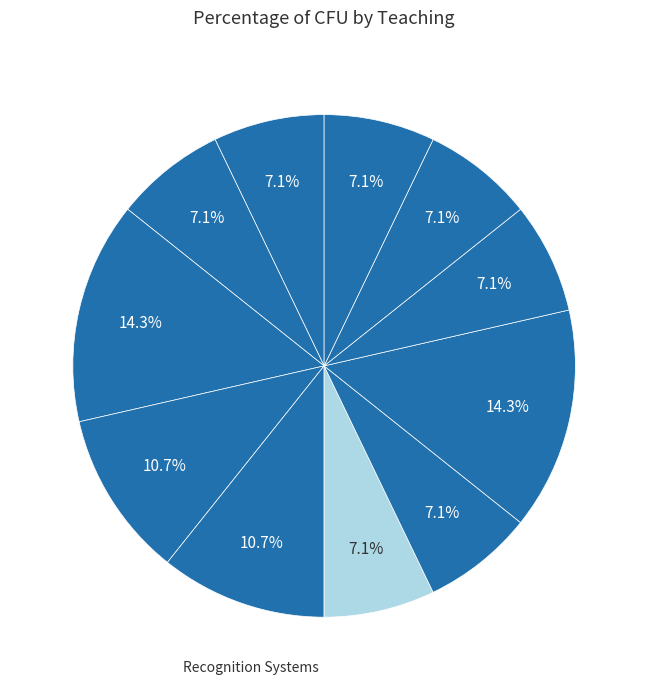

What is the largest slice in the pie chart?

Economia